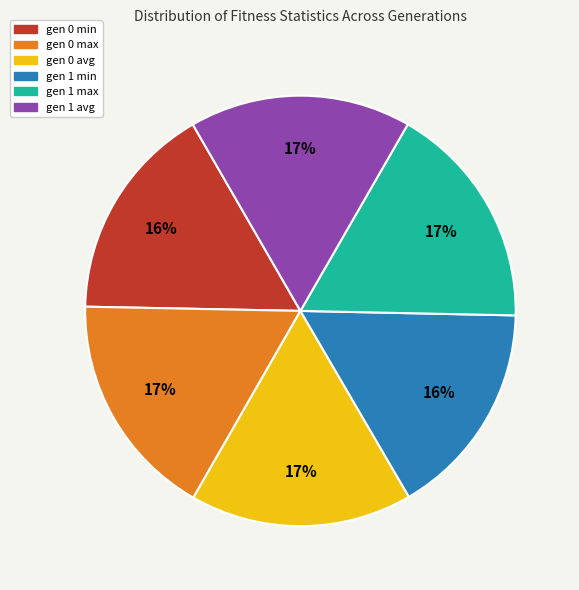

Is it true that gen 1 avg is 17% of the pie?

True